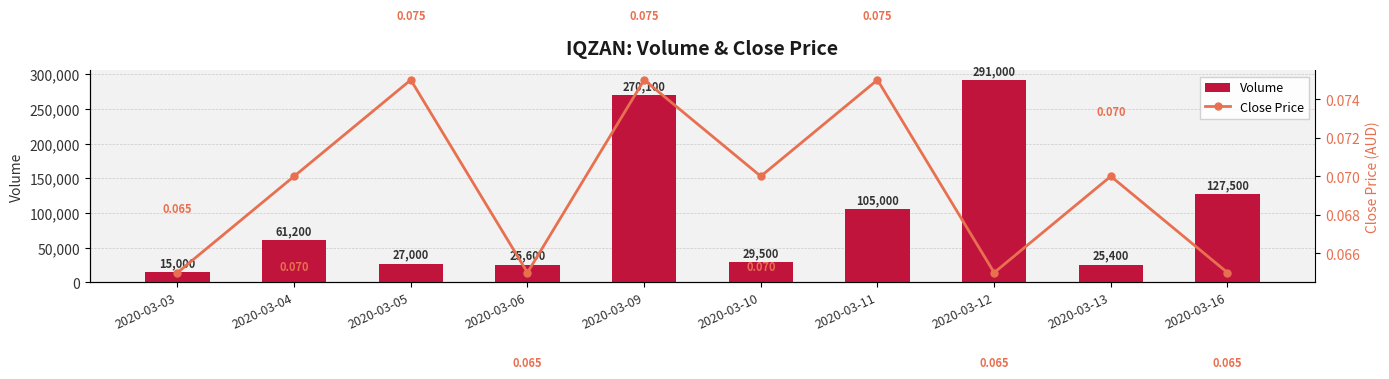

Which has a higher value, 2020-03-12 or 2020-03-16?

2020-03-12